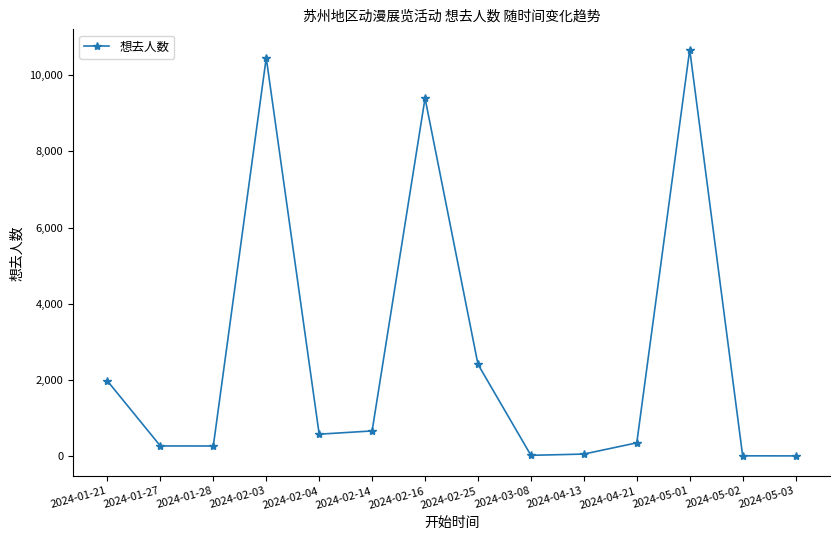

What is the value of the 13th point from the left?

10